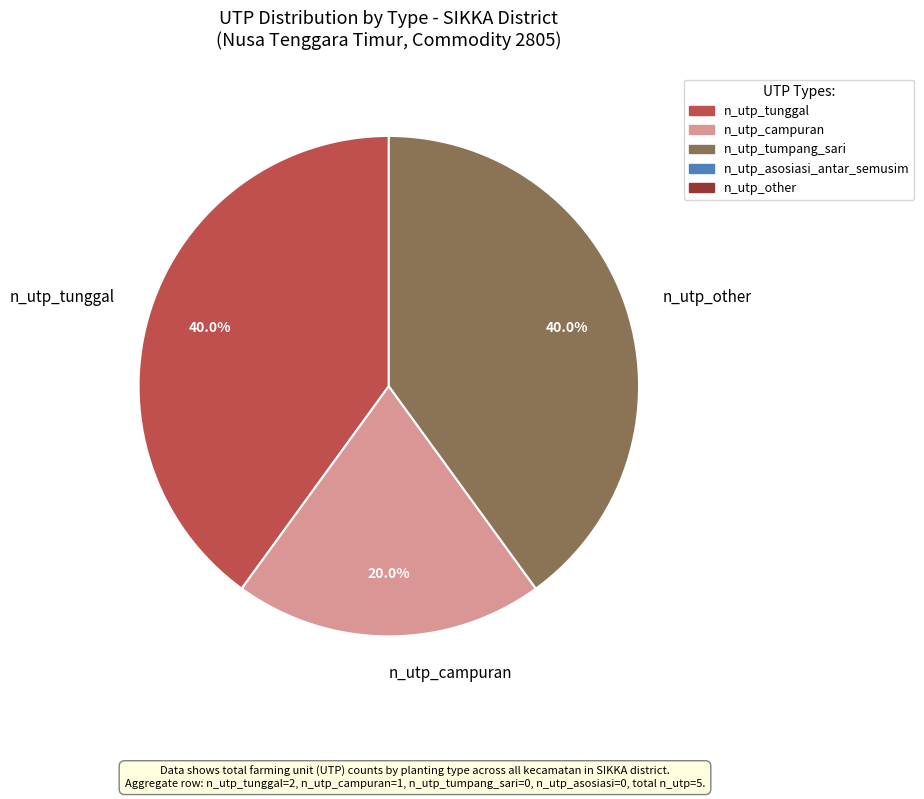

Which slice is the smallest?

n_utp_campuran